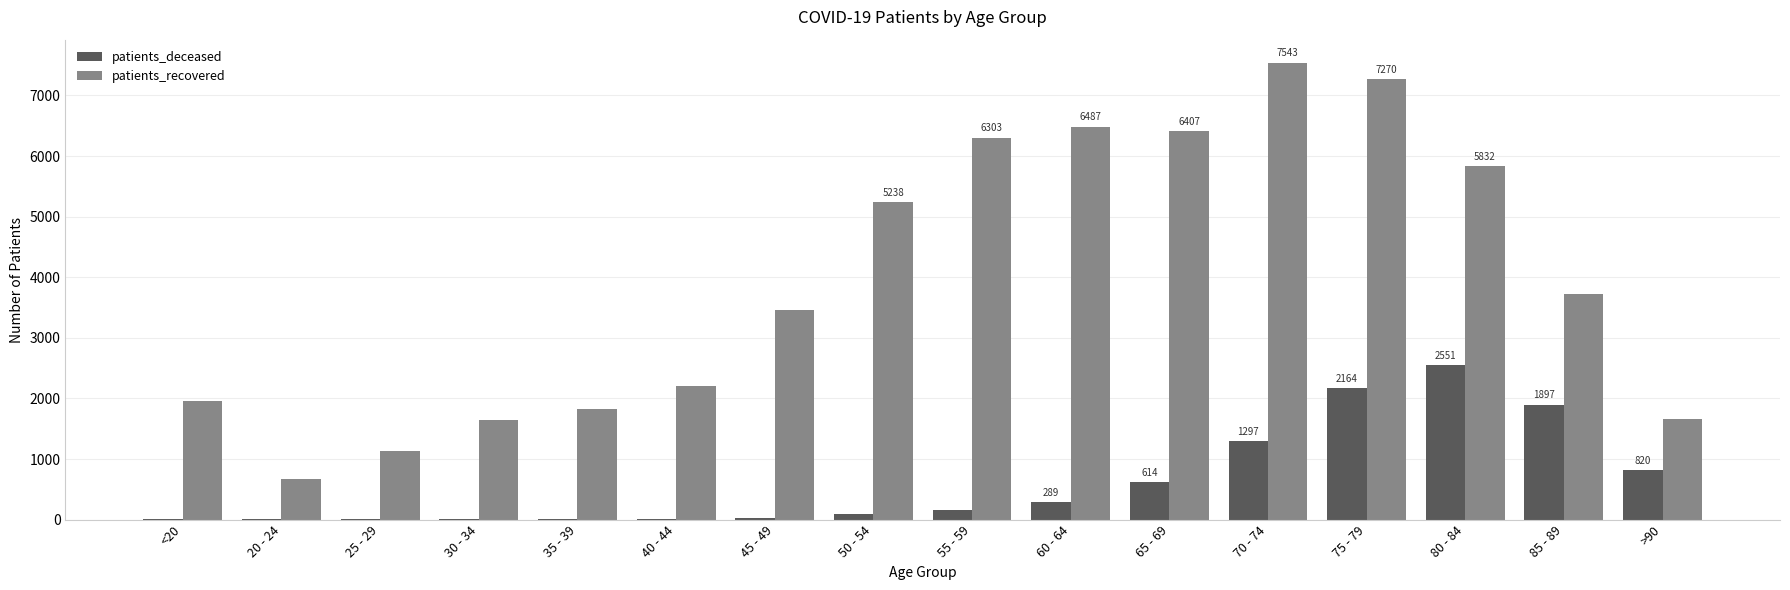

How many groups of bars are there?

16